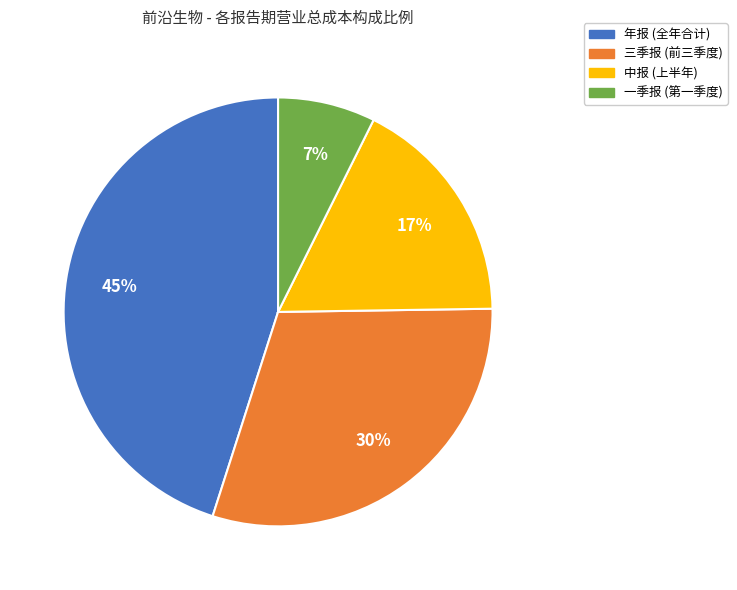

What is the largest slice in the pie chart?

年报